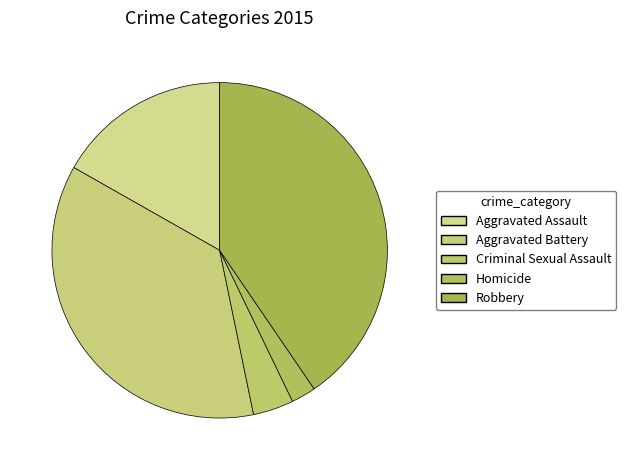

Which slice is the smallest?

Homicide